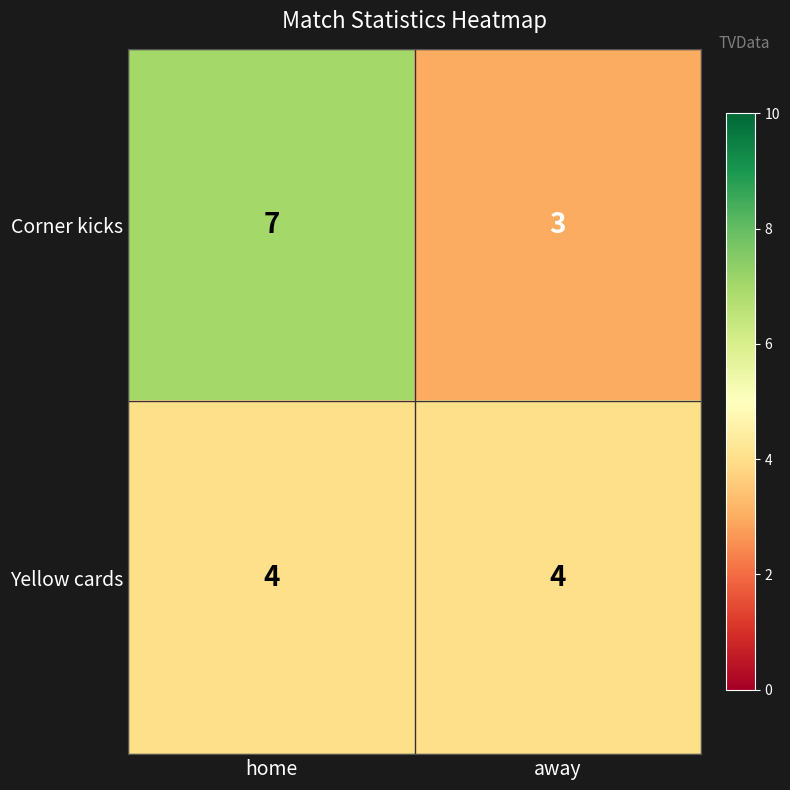

How many values in the Corner kicks series are below 7?

1